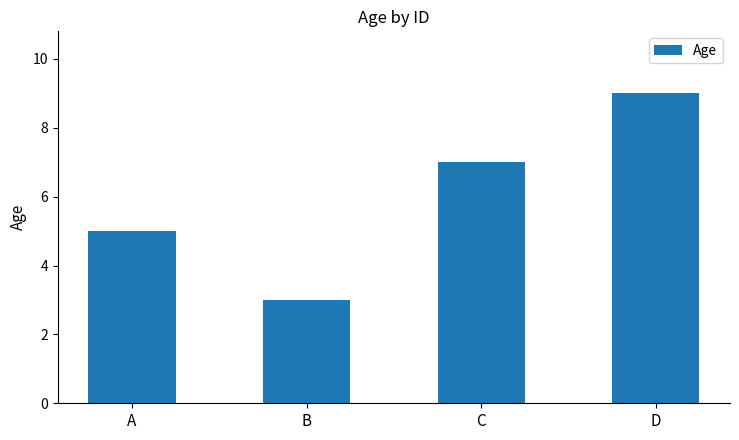

How many bars are there in total?

4